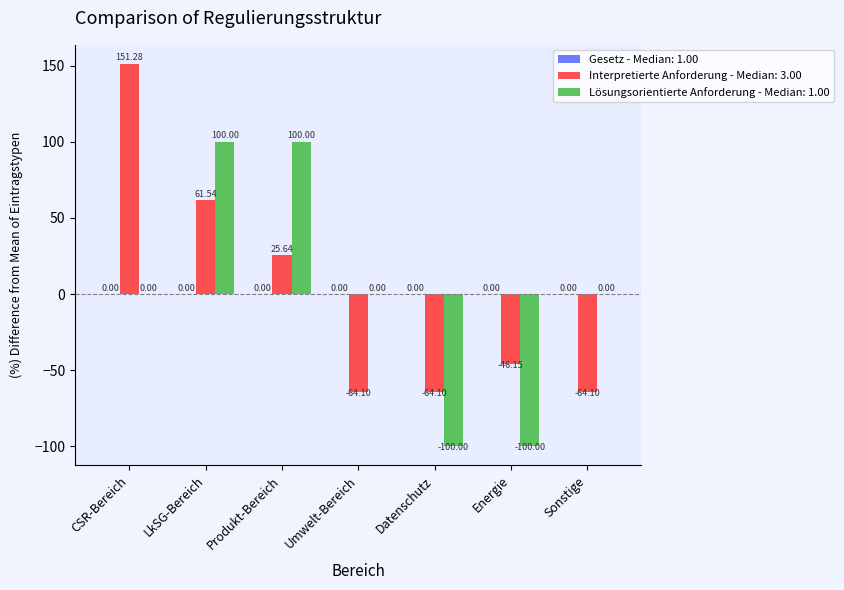

Count the number of data series in this chart.

2